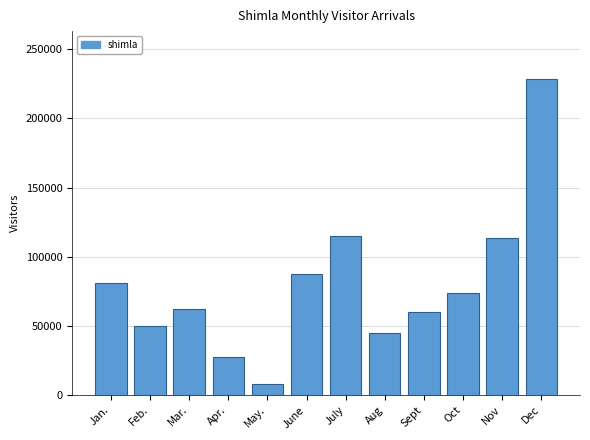

What is the change in value from Feb. to Sept?

+10165